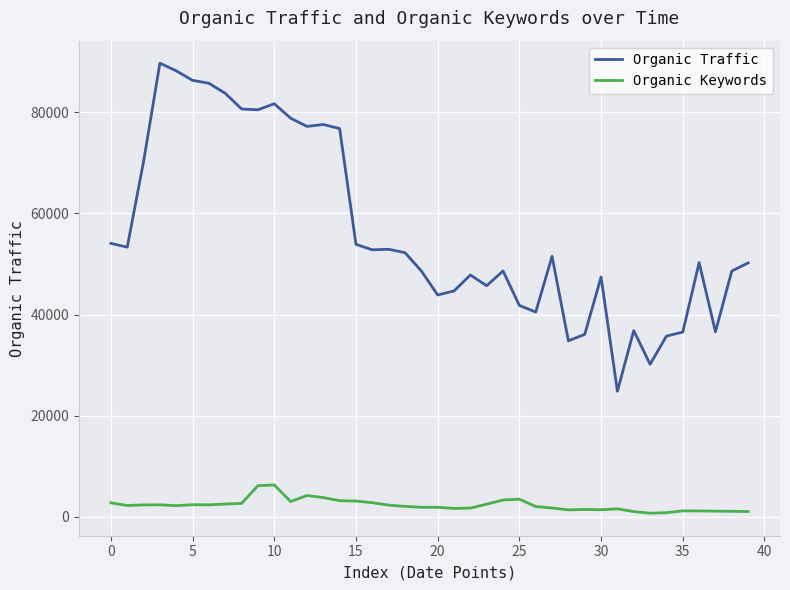

True or false: Organic Keywords and Organic Traffic cross at least once.

False